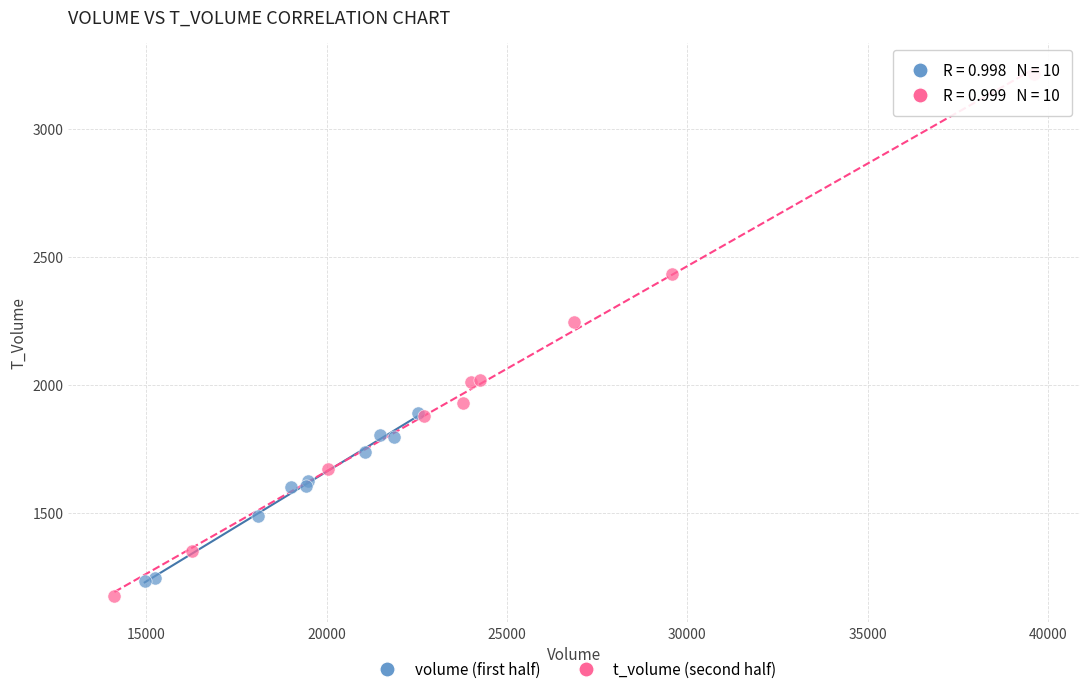

Which series contains the highest Y value?

t_volume (second half)